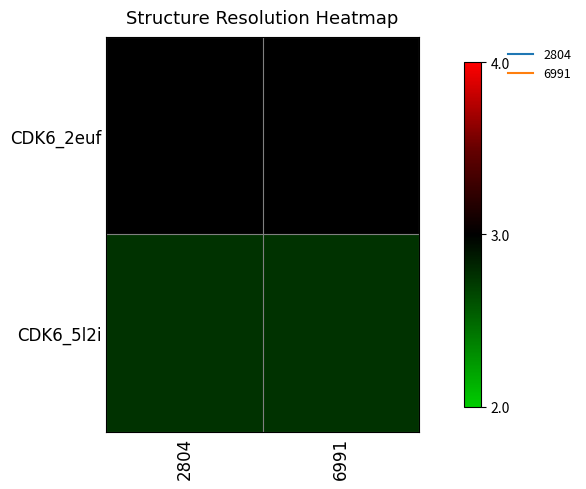

Reading left to right, list all the values displayed in this chart.

CDK6_2euf: 2804=3.0	6991=3.0
CDK6_5l2i: 2804=2.8	6991=2.8